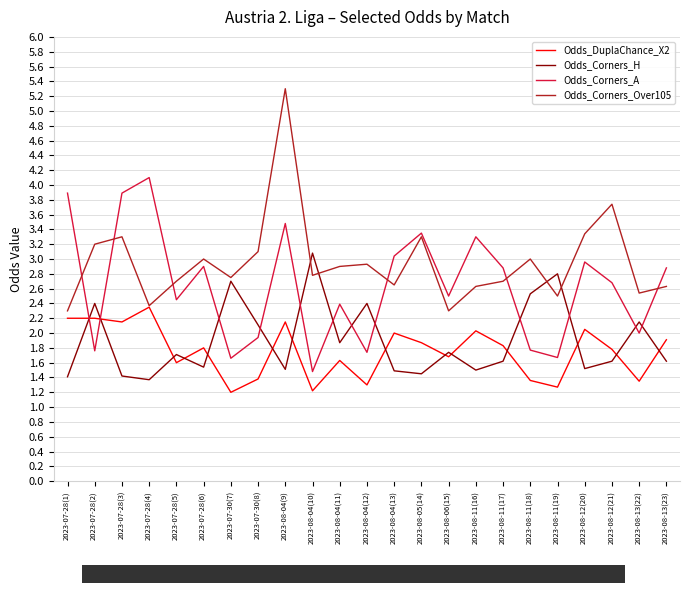

What position from the left is 2023-07-28(4)?

4